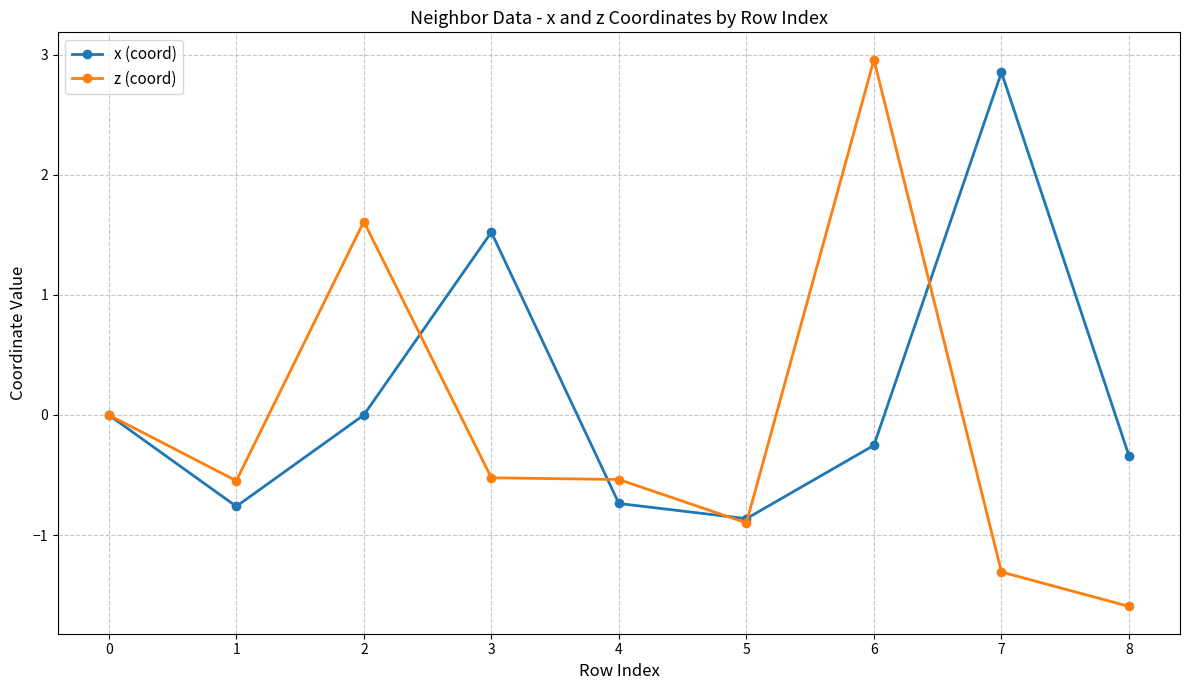

What is the difference between the maximum and minimum values in the z (coord) series?

4.6